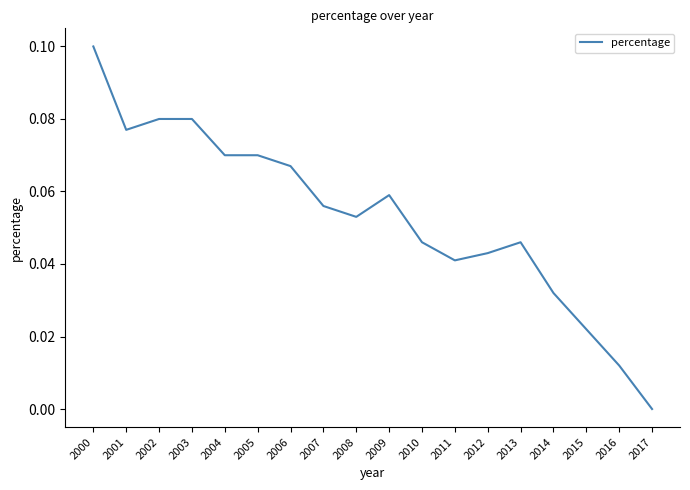

Does the chart display data point markers on the line(s)?

No